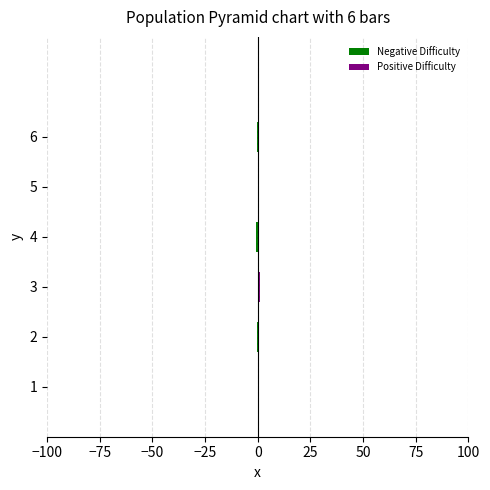

How many groups of bars are there?

6